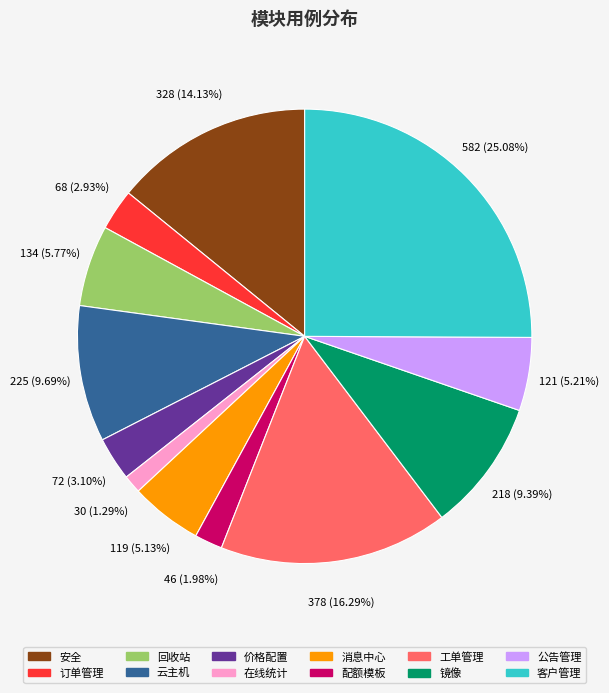

How much of the chart is everything except 订单管理?

97.1%